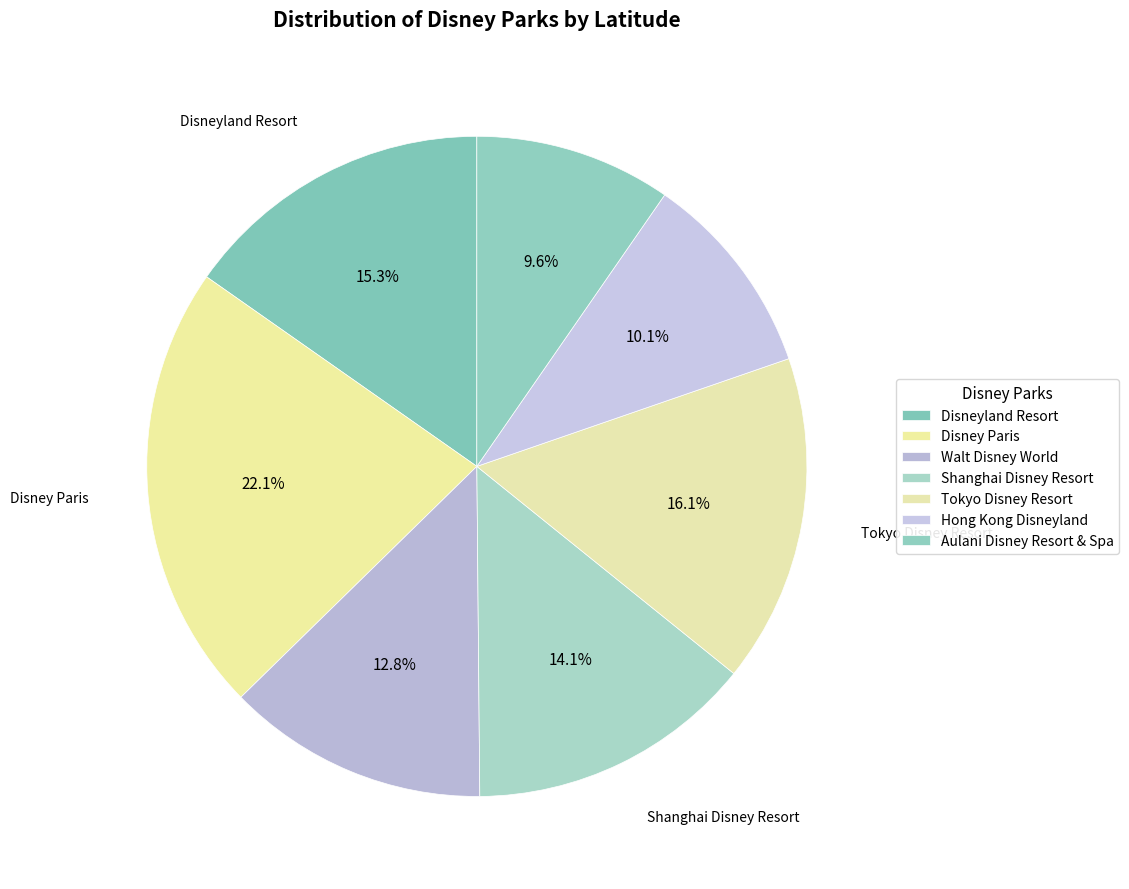

Which slice is the smallest?

Aulani Disney Resort & Spa